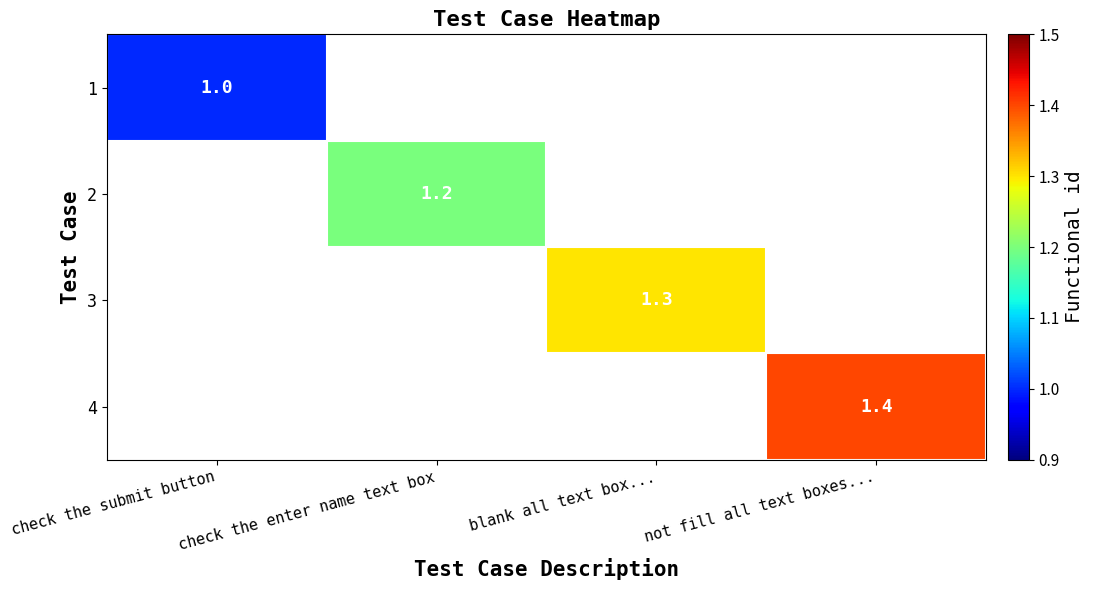

At which label does 4 reach its peak?

not fill all text boxes...